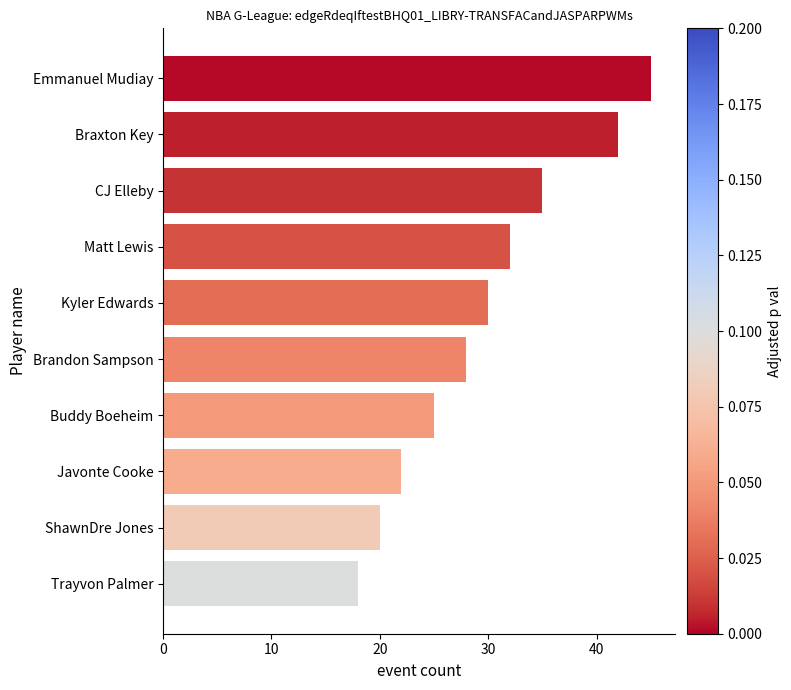

What is the sum of all values?

297